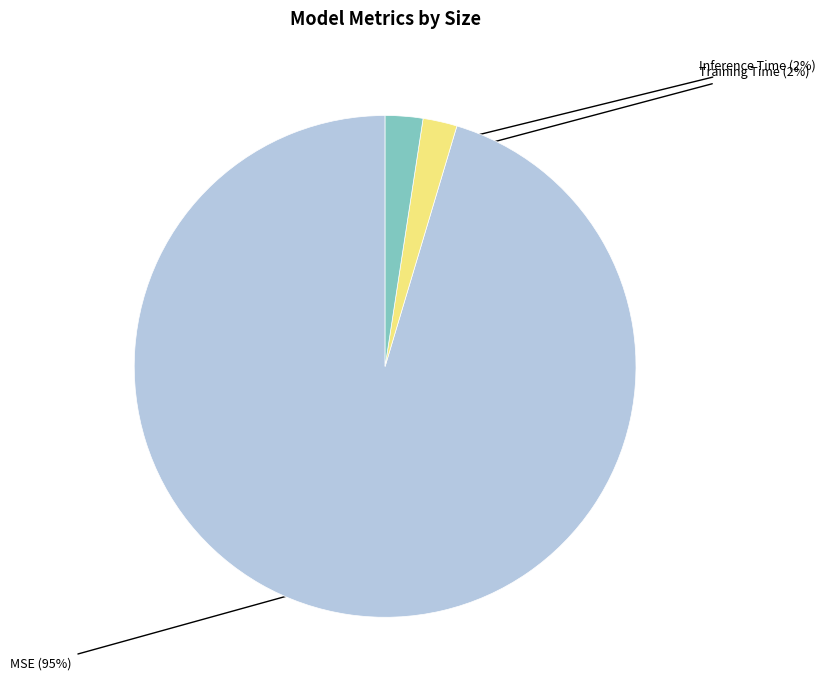

To the nearest percent, what is the average slice percentage?

33%